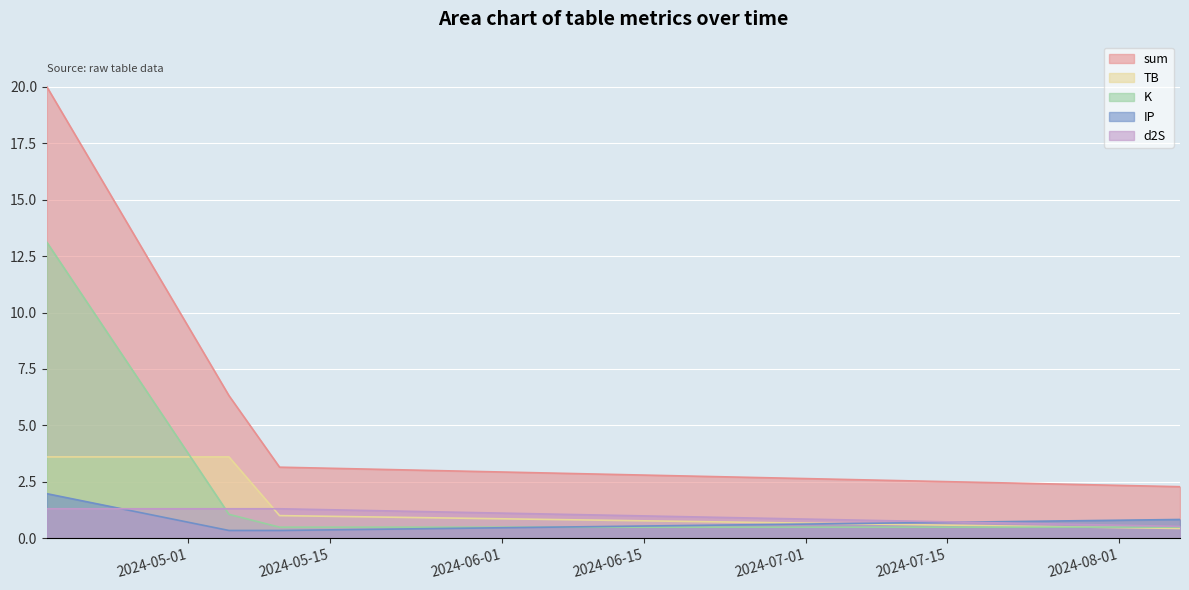

The value of d2S at 2024-04-17 is 1.3. True or false?

True